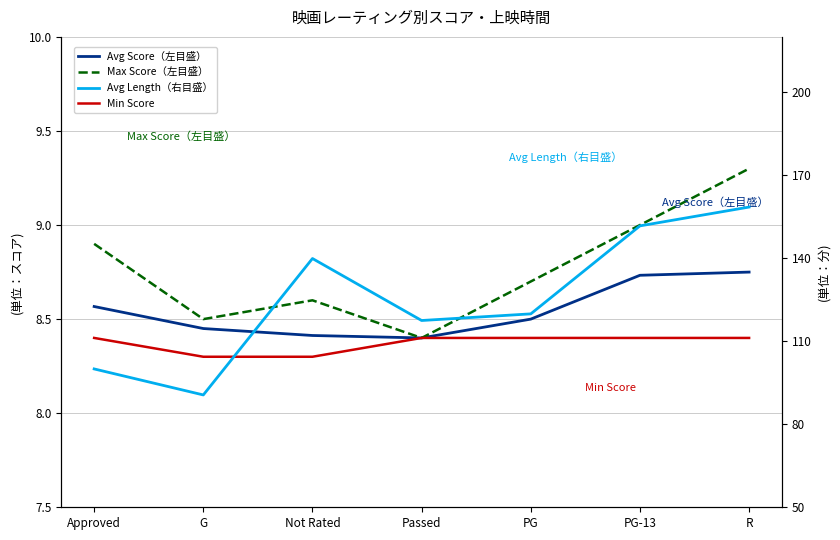

The Min Score series shows 8.4 at Passed. True or false?

True